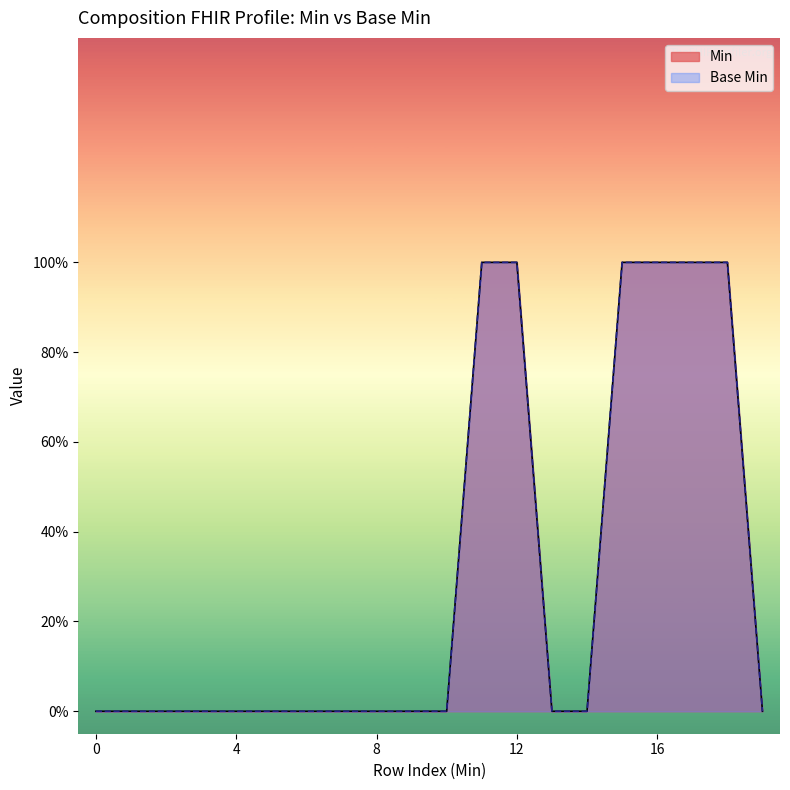

How many values exceed 0?

6